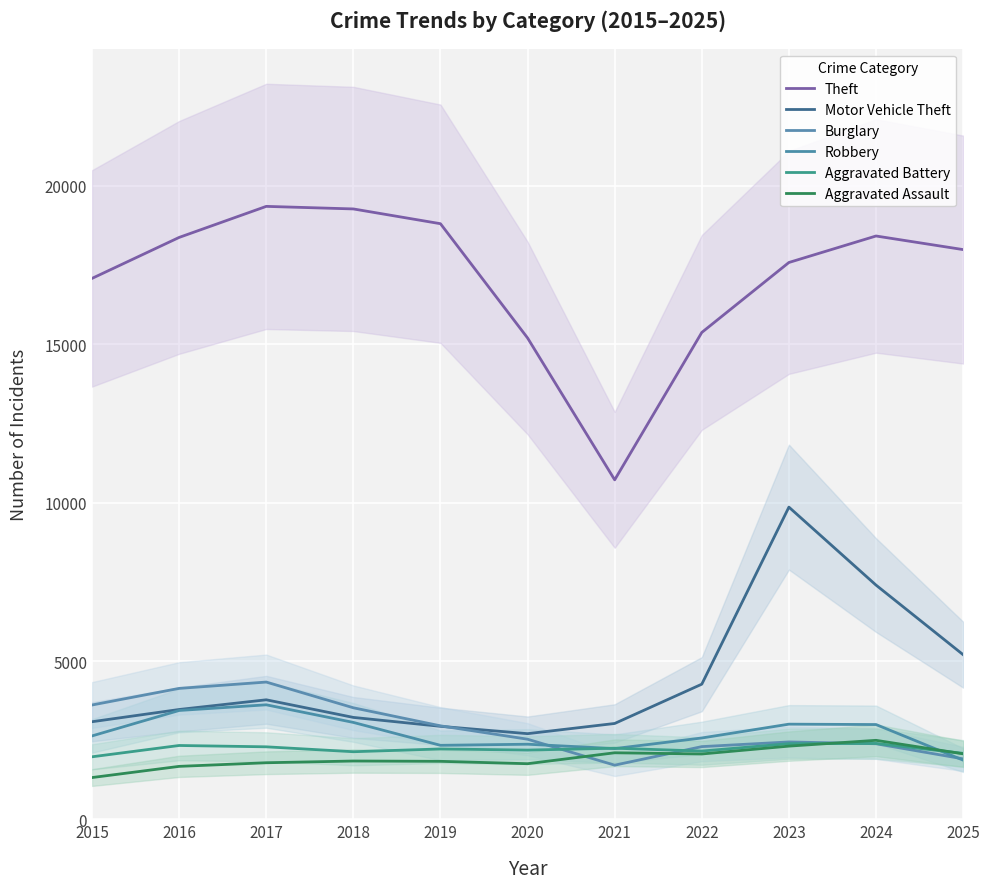

At which label does Robbery first exceed 2637?

2016